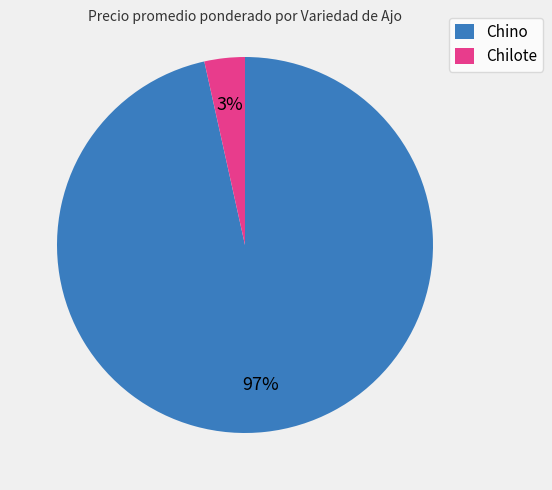

How many slices are in this pie chart?

2